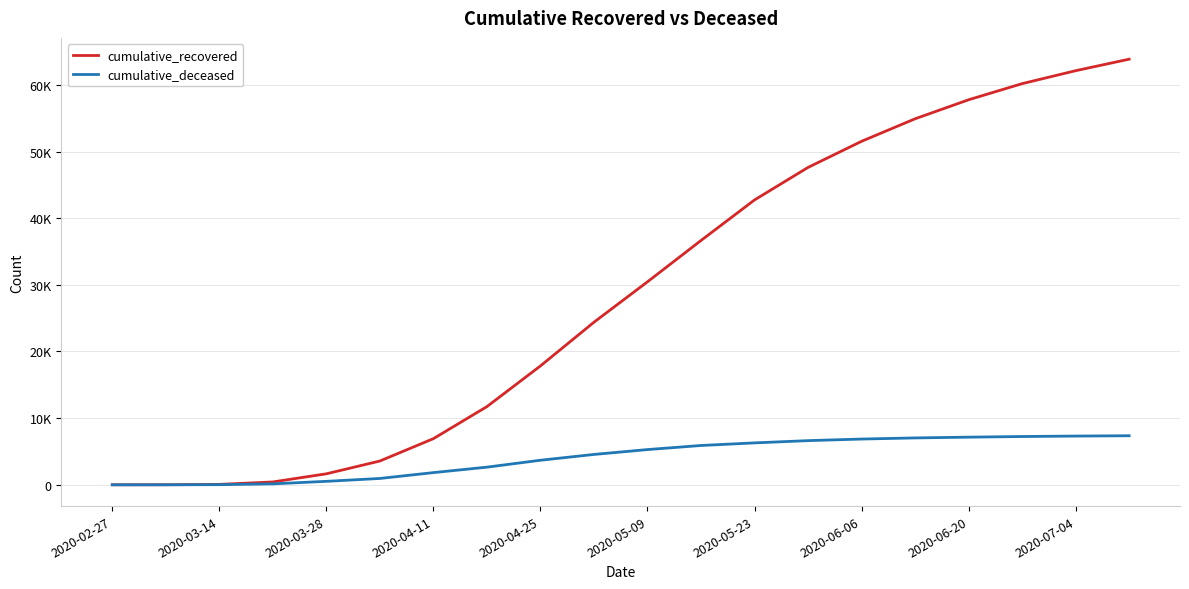

Is this an area chart (filled region under the line)?

No